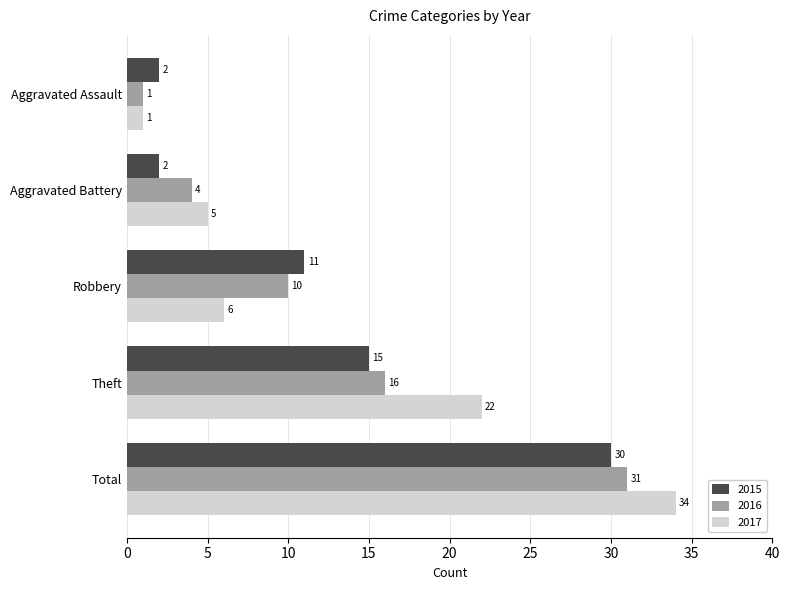

What is the total value across all series at Theft?

53